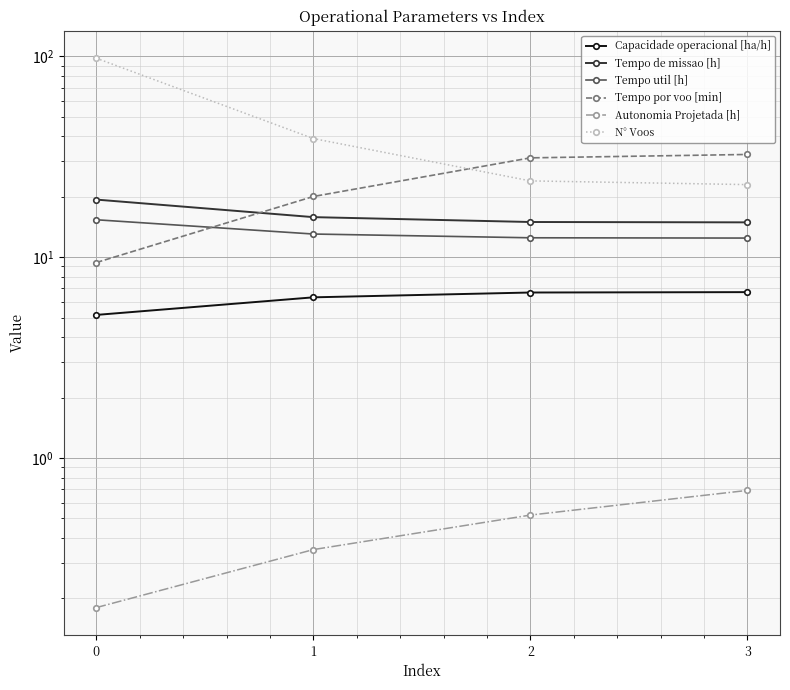

True or false: Tempo por voo [min] and Tempo util [h] cross at least once.

True